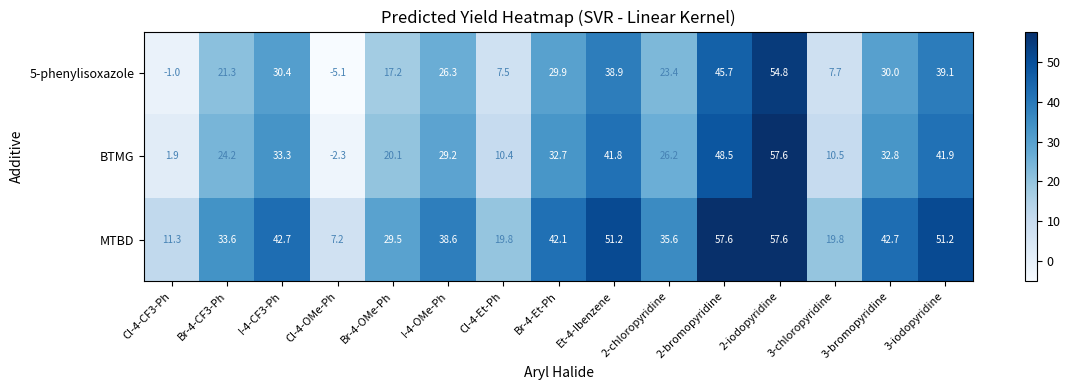

Where does the 5-phenylisoxazole series first go above 26?

I-4-CF3-Ph